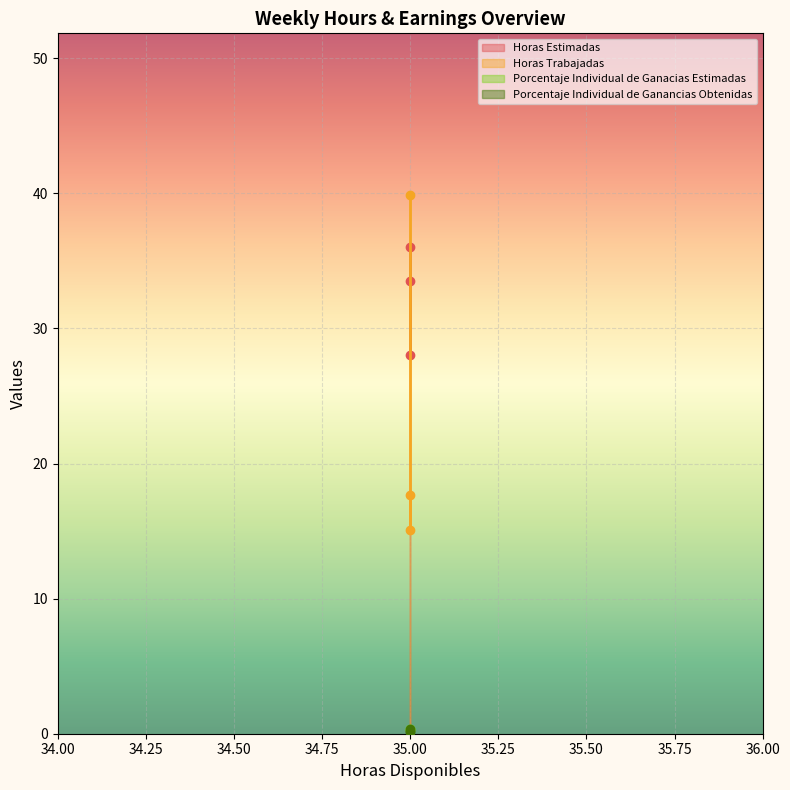

Which series changed the most between 35 and 35?

Horas Trabajadas